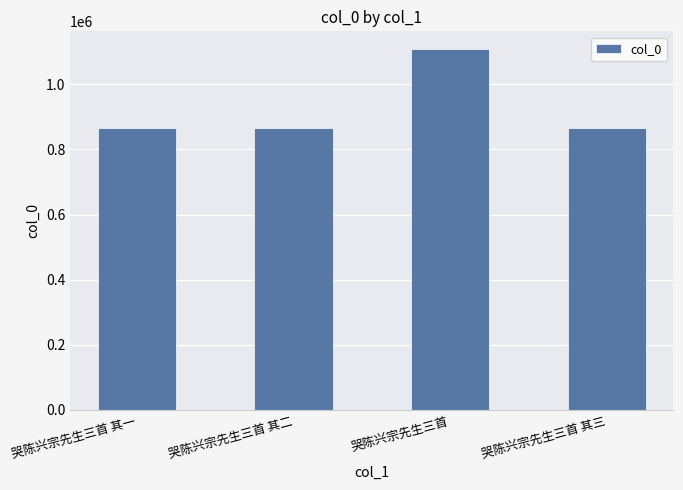

Which category has the highest value across all series?

哭陈兴宗先生三首